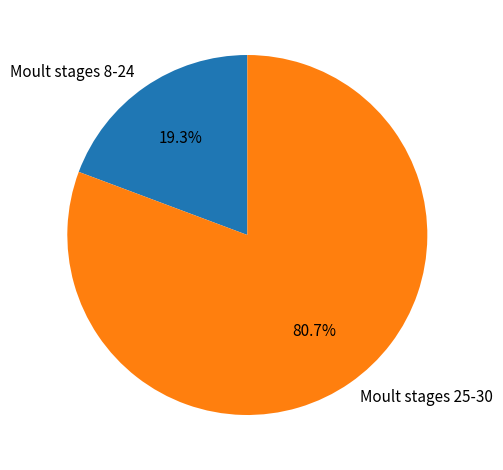

Is Moult stages 25-30 the majority of the pie?

Yes